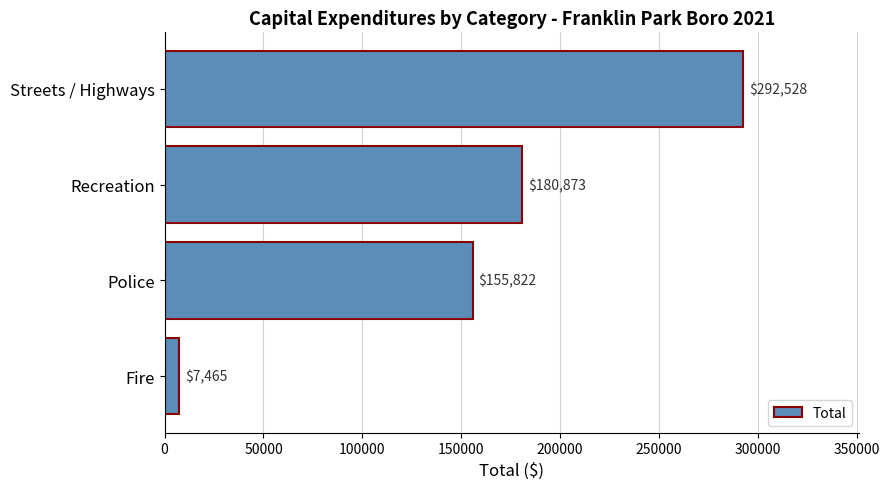

Reading top to bottom, list all the values displayed in this chart.

292528	180873	155822	7465